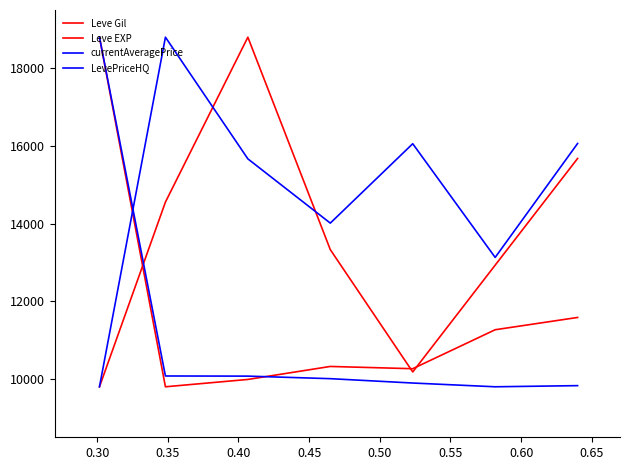

How many lines are shown in the chart?

4